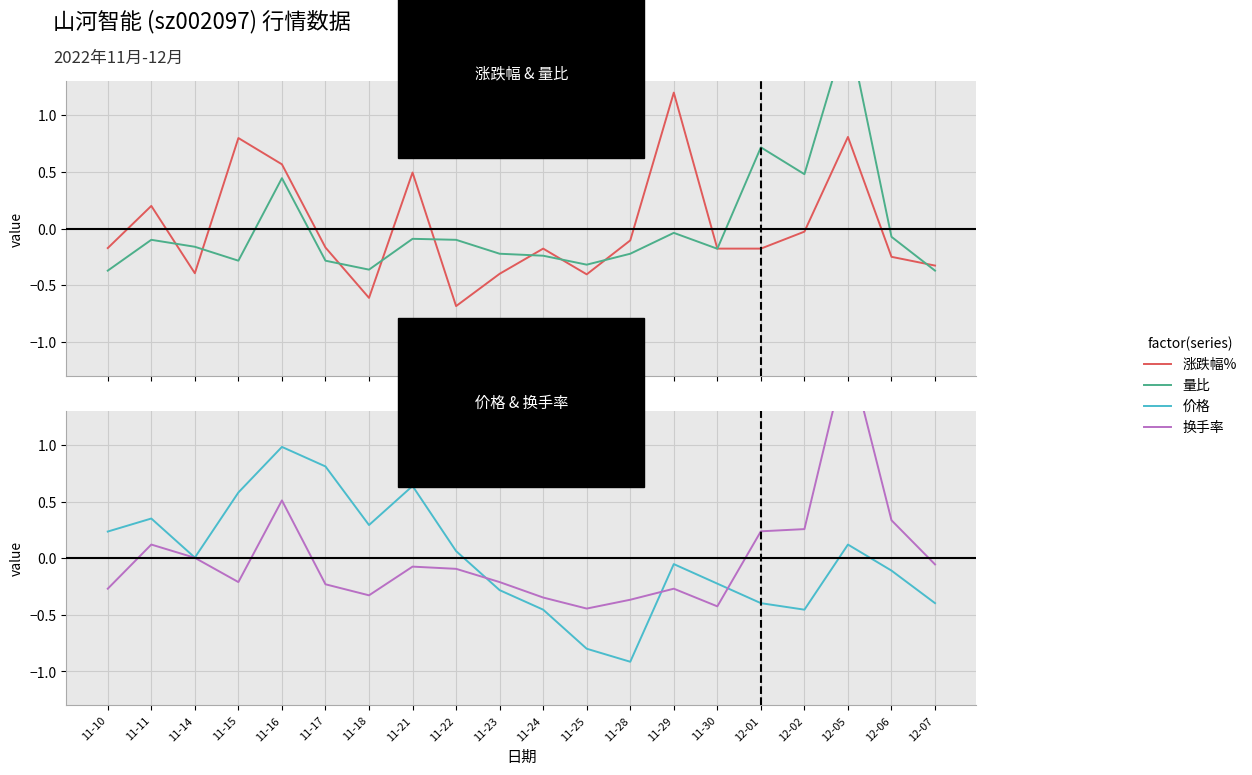

Reading right to left, what are all the values shown in this chart?

涨跌幅%: 12-07=-0.3	12-06=-0.2	12-05=0.8	12-02=-0.0	12-01=-0.2	11-30=-0.2	11-29=1.2	11-28=-0.1	11-25=-0.4	11-24=-0.2	11-23=-0.4	11-22=-0.7	11-21=0.5	11-18=-0.6	11-17=-0.2	11-16=0.6	11-15=0.8	11-14=-0.4	11-11=0.2	11-10=-0.2
量比: 12-07=-0.4	12-06=-0.1	12-05=1.8	12-02=0.5	12-01=0.7	11-30=-0.2	11-29=-0.0	11-28=-0.2	11-25=-0.3	11-24=-0.2	11-23=-0.2	11-22=-0.1	11-21=-0.1	11-18=-0.4	11-17=-0.3	11-16=0.4	11-15=-0.3	11-14=-0.2	11-11=-0.1	11-10=-0.4
价格: 12-07=-0.4	12-06=-0.1	12-05=0.1	12-02=-0.5	12-01=-0.4	11-30=-0.2	11-29=-0.1	11-28=-0.9	11-25=-0.8	11-24=-0.5	11-23=-0.3	11-22=0.1	11-21=0.6	11-18=0.3	11-17=0.8	11-16=1.0	11-15=0.6	11-14=0.0	11-11=0.4	11-10=0.2
换手率: 12-07=-0.1	12-06=0.3	12-05=1.9	12-02=0.3	12-01=0.2	11-30=-0.4	11-29=-0.3	11-28=-0.4	11-25=-0.4	11-24=-0.3	11-23=-0.2	11-22=-0.1	11-21=-0.1	11-18=-0.3	11-17=-0.2	11-16=0.5	11-15=-0.2	11-14=0.0	11-11=0.1	11-10=-0.3